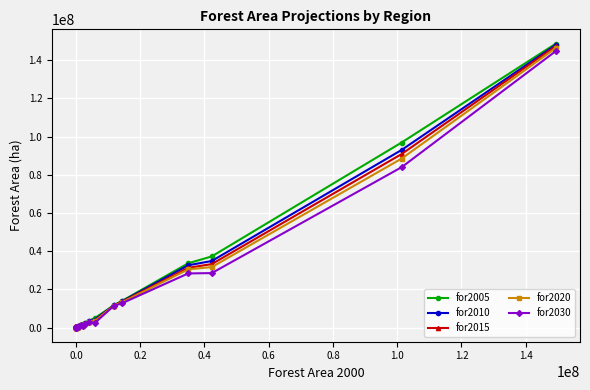

True or false: for2020 has more than 0 interior local peaks.

True